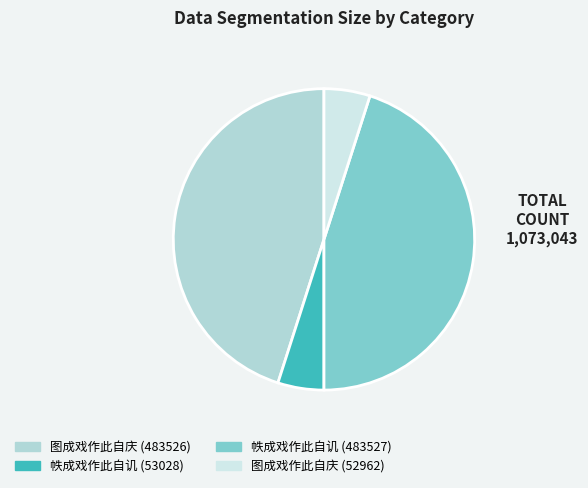

Which has a higher value, 帙成戏作此自讥 (483527) or 图成戏作此自庆 (52962)?

帙成戏作此自讥 (483527)